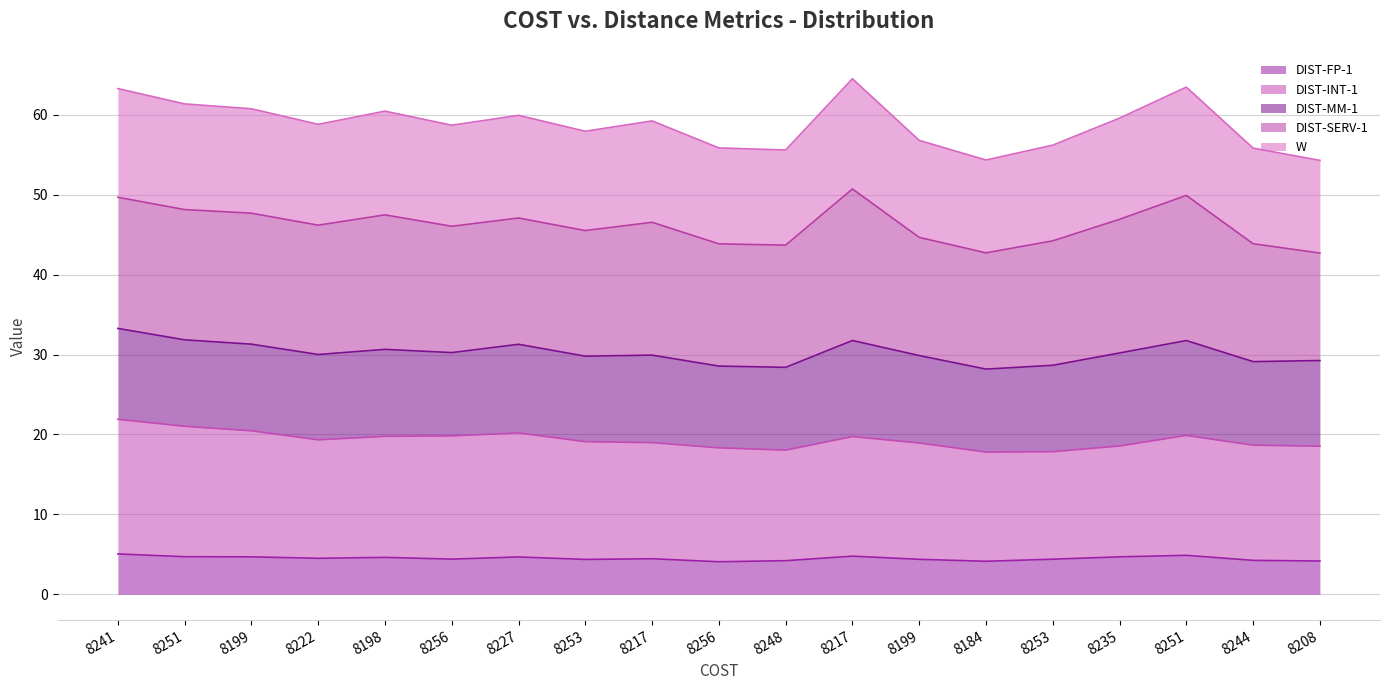

True or false: W and DIST-FP-1 cross at least once.

False